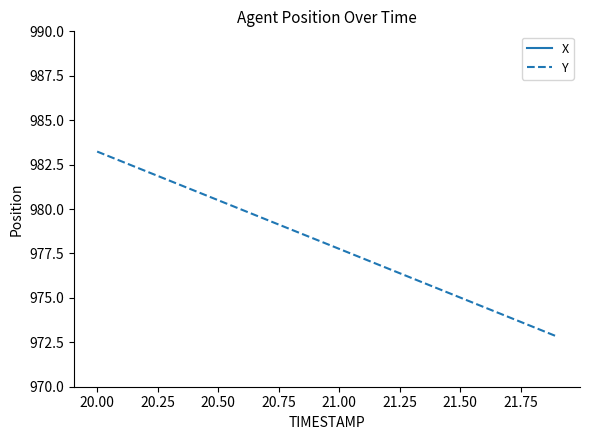

The value of Y at 20.50 is 980.5. True or false?

True